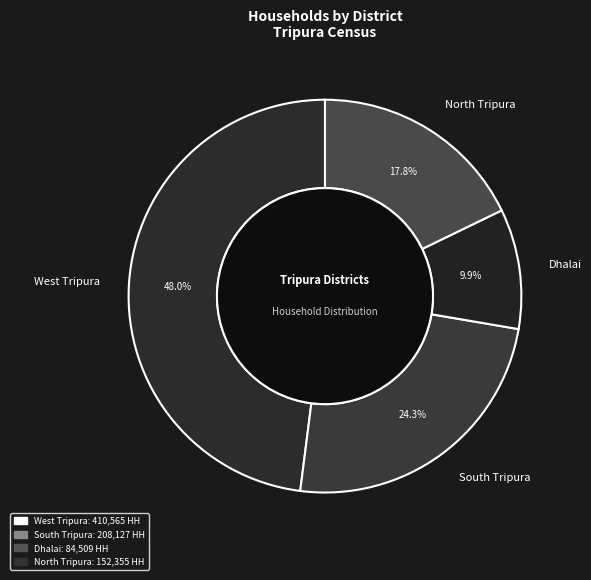

True or false: Dhalai accounts for 1% of the total.

False